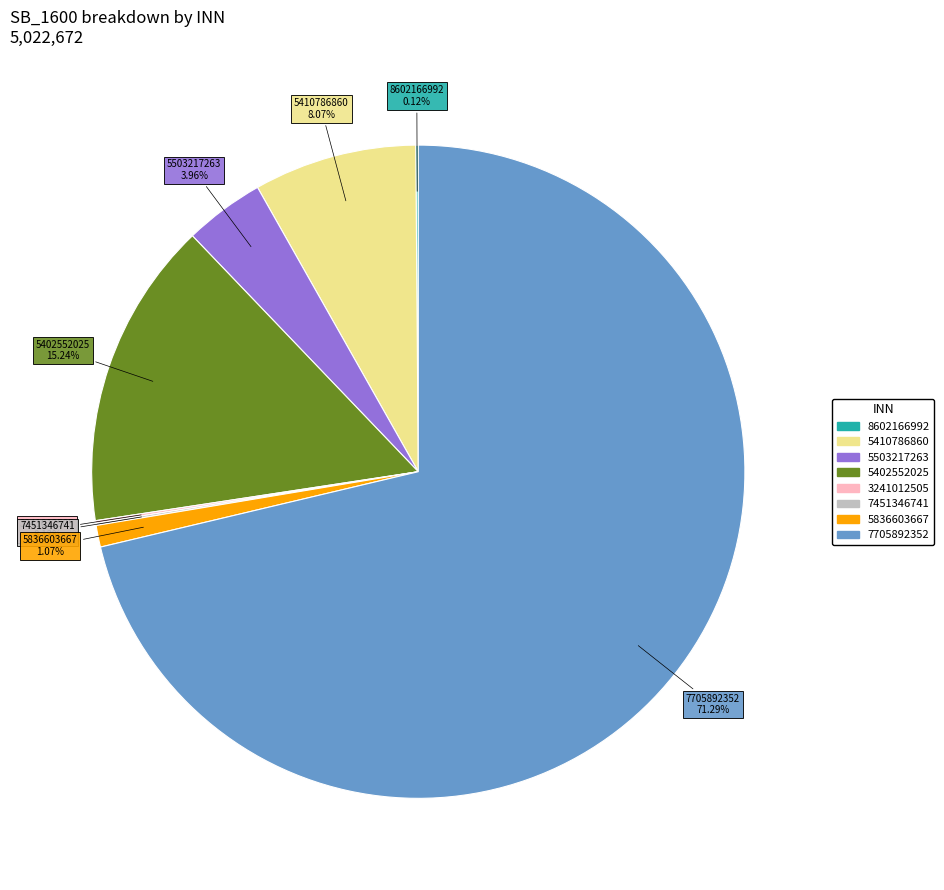

Does any single category account for the majority?

Yes